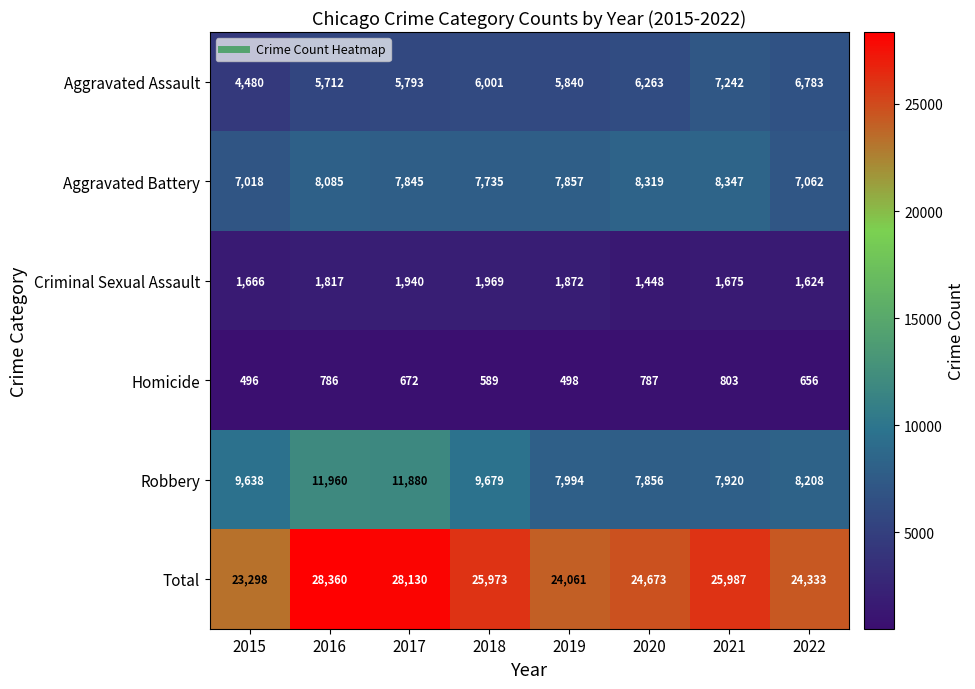

What is the sum of all Total values?

204815